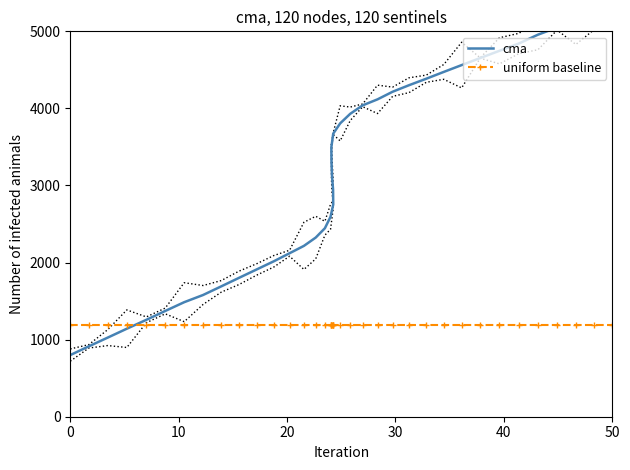

What is the sum of all uniform baseline values?

47806.0